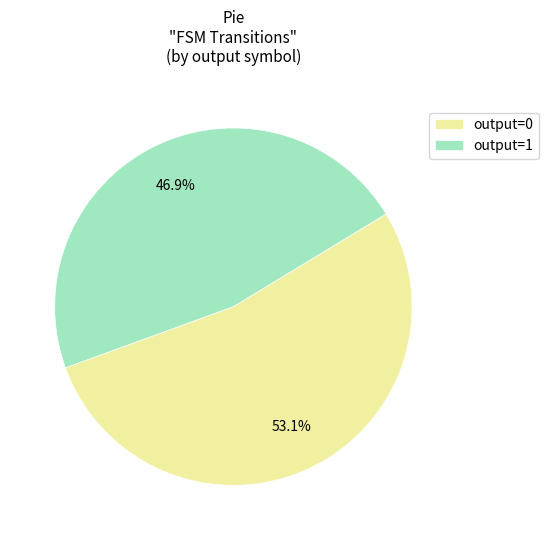

To the nearest percent, what is the difference between the output=0 and output=1 slice percentages?

6%